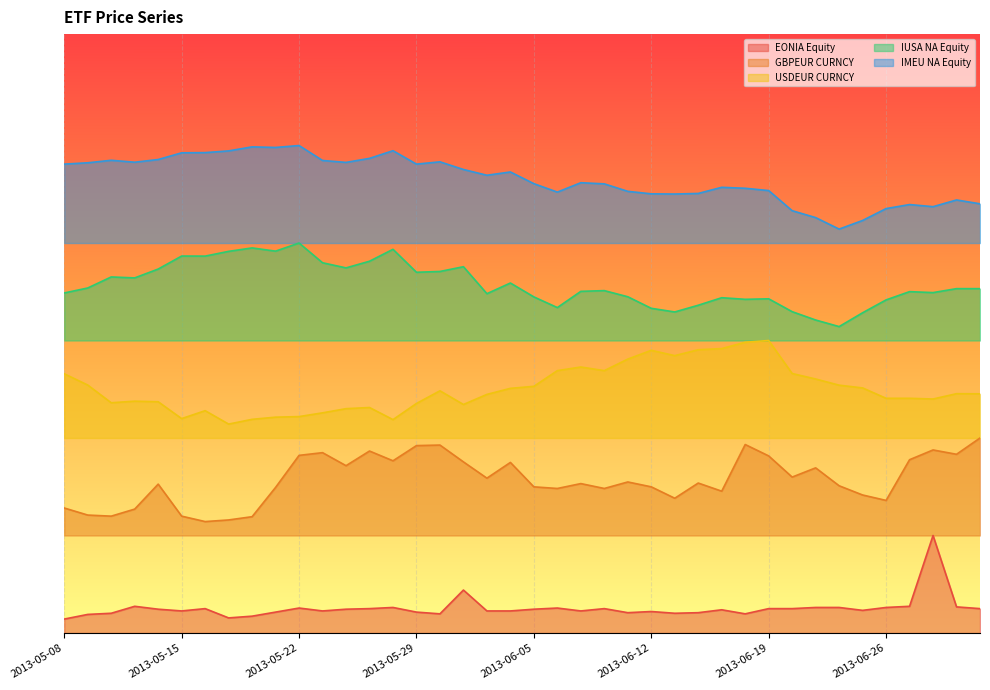

How many GBPEUR CURNCY values are between 0 and 1?

40